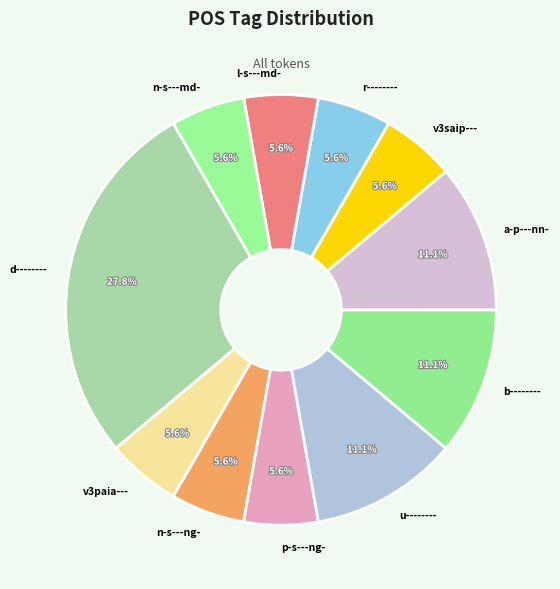

Does b-------- account for over 50% of the chart?

No